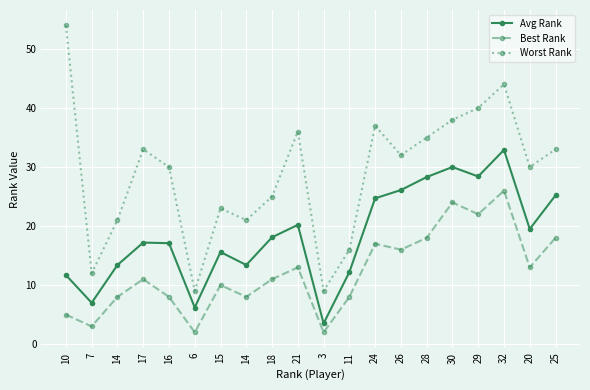

What are all the series names shown in the legend?

Avg Rank, Best Rank, Worst Rank